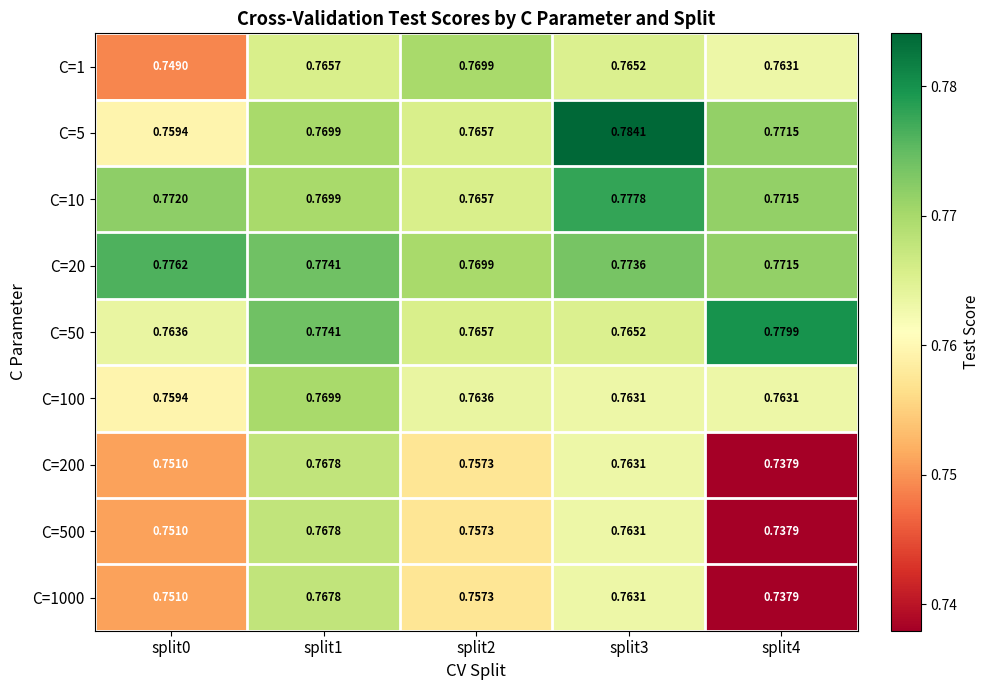

How many distinct data groups are displayed?

9